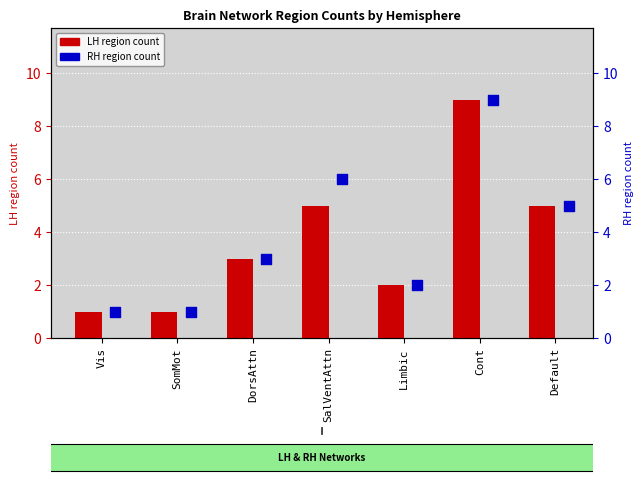

Which series has the largest total across all categories?

RH